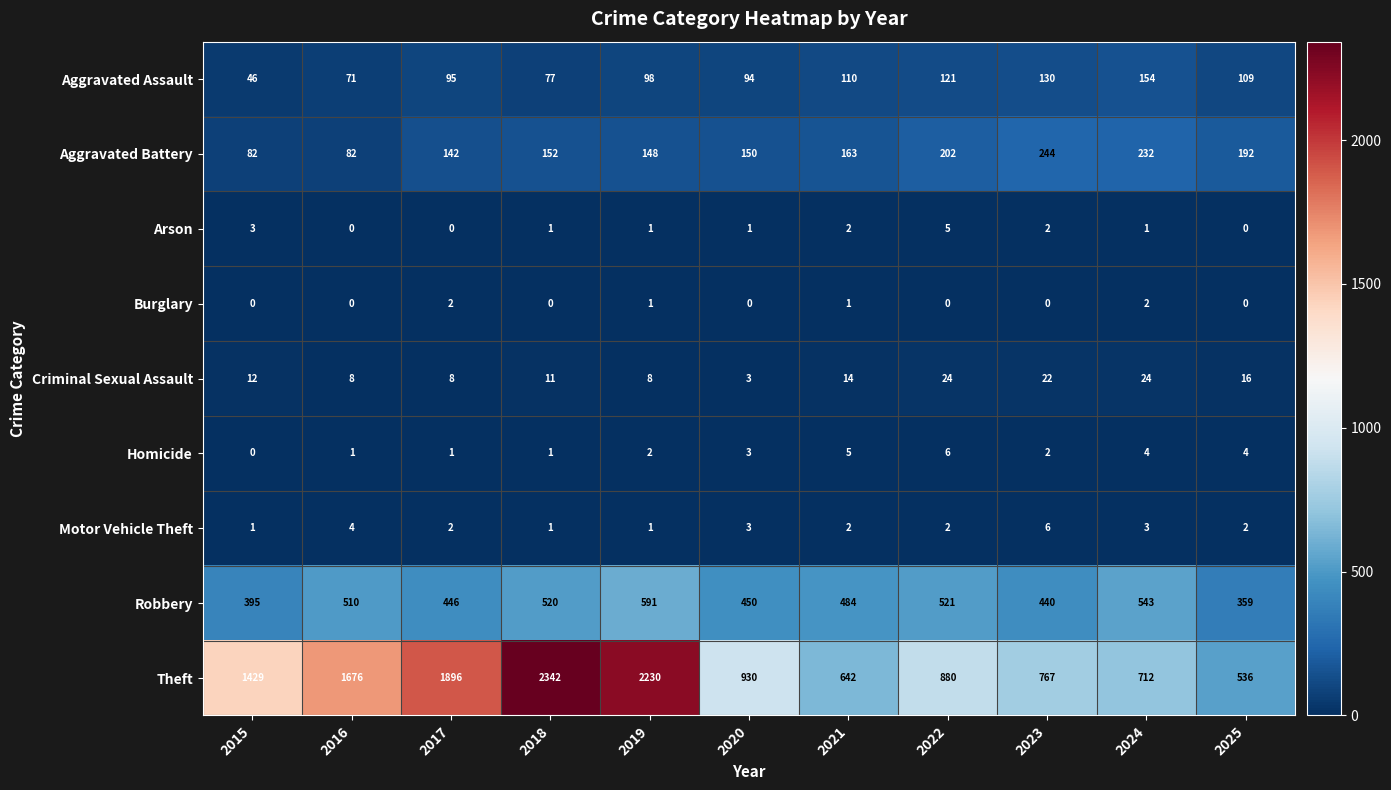

What is the total value across all series at 2024?

1675